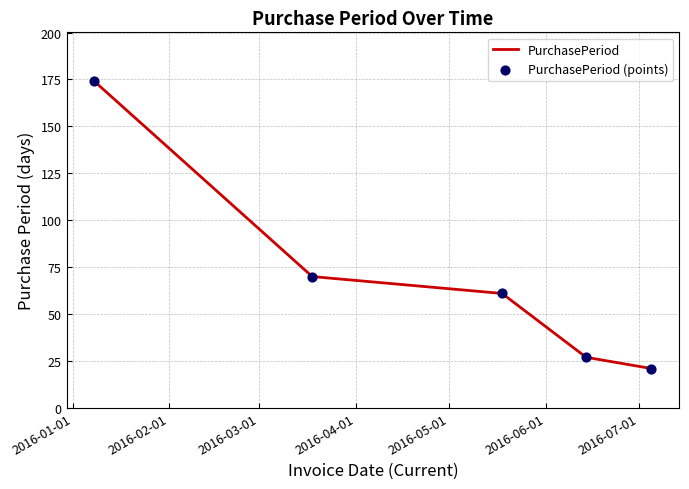

What is the difference between the maximum and minimum values?

153